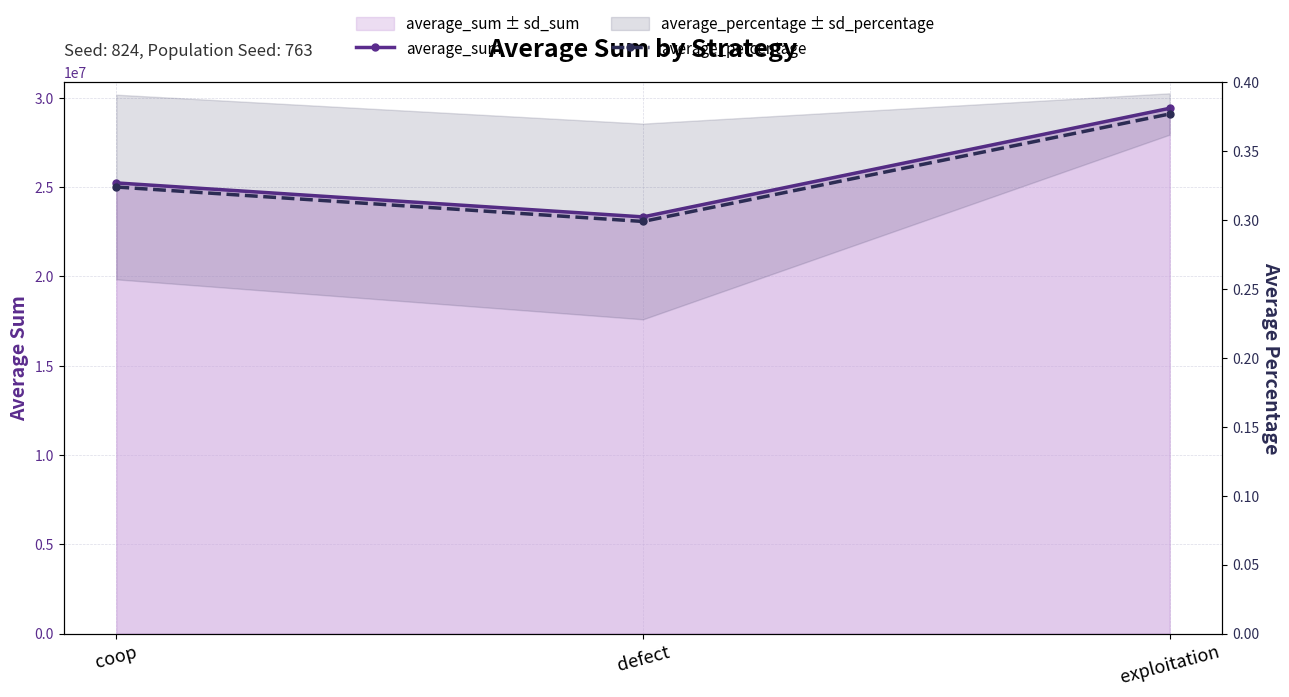

True or false: average_percentage has a value of 0.1 at defect.

False